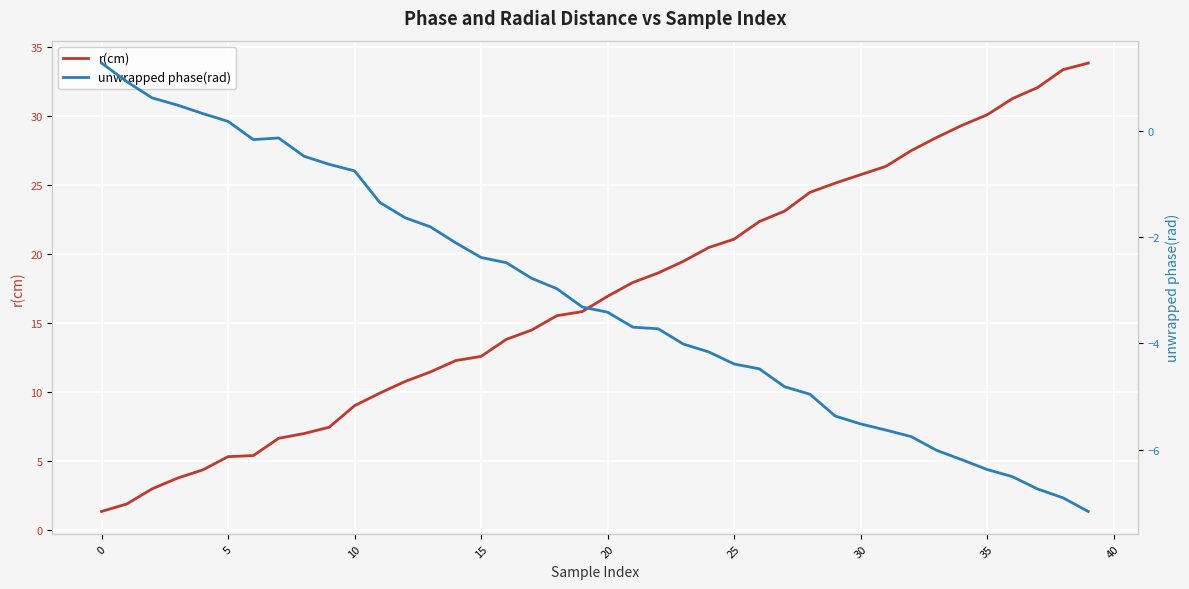

The value of r(cm) at 10 is 14.4. True or false?

False